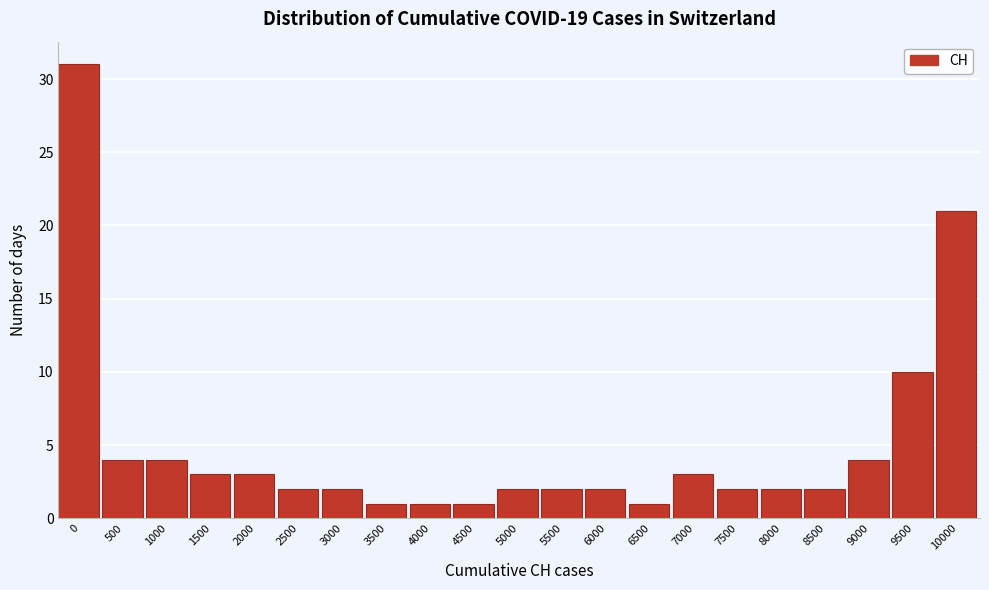

Reading left to right, extract all data points from this chart.

0=31	500=4	1000=4	1500=3	2000=3	2500=2	3000=2	3500=1	4000=1	4500=1	5000=2	5500=2	6000=2	6500=1	7000=3	7500=2	8000=2	8500=2	9000=4	9500=10	10000=21